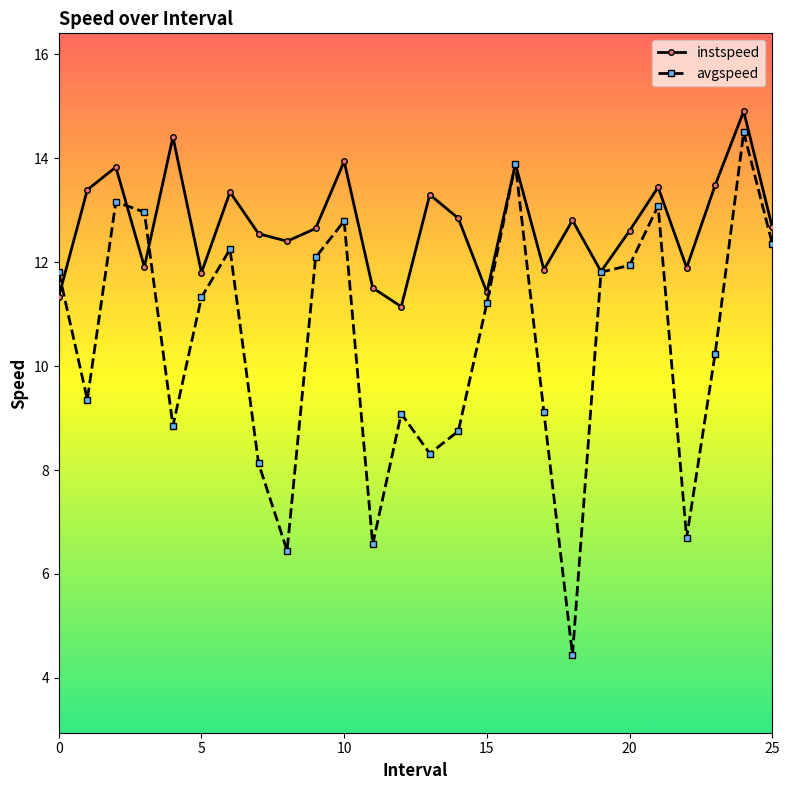

True or false: instspeed and avgspeed intersect in this chart.

True